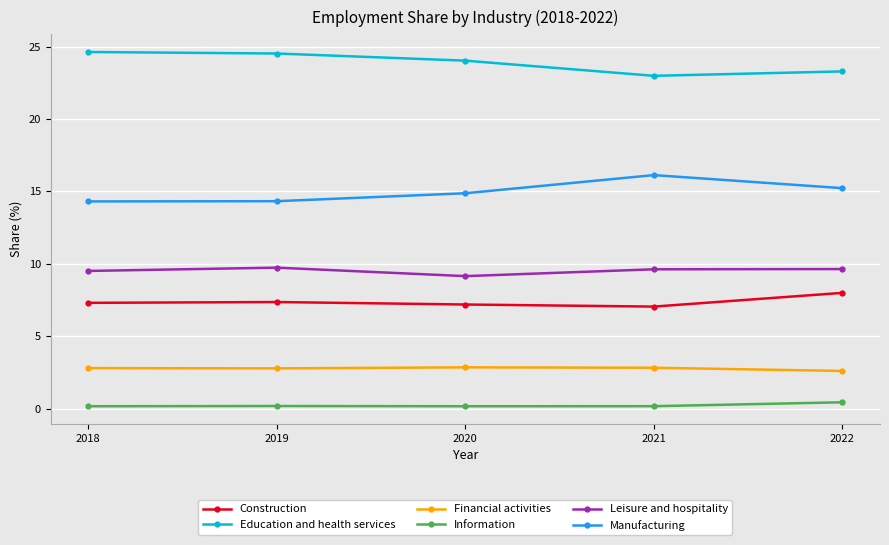

Is it true that Financial activities equals 2.6 at 2022?

True